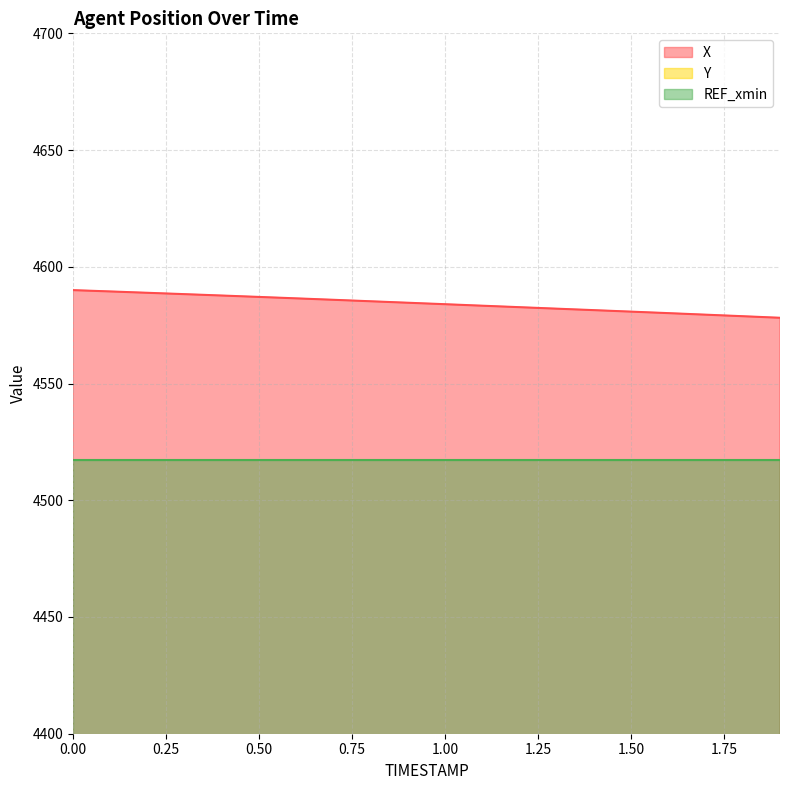

Between 1.4 and 1.6, which series saw the biggest shift?

X